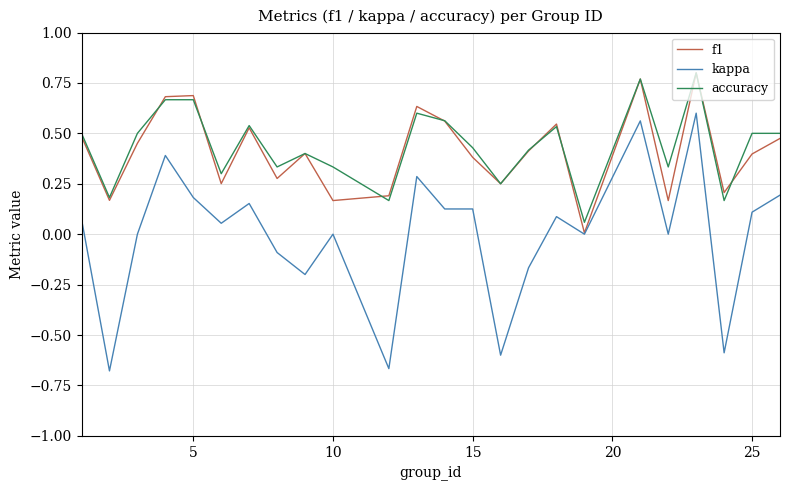

True or false: kappa has more than 0 interior local peaks.

True